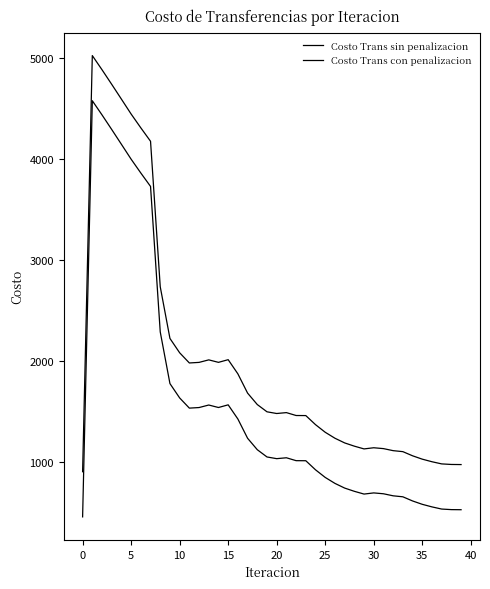

Does the chart have visible grid lines?

No